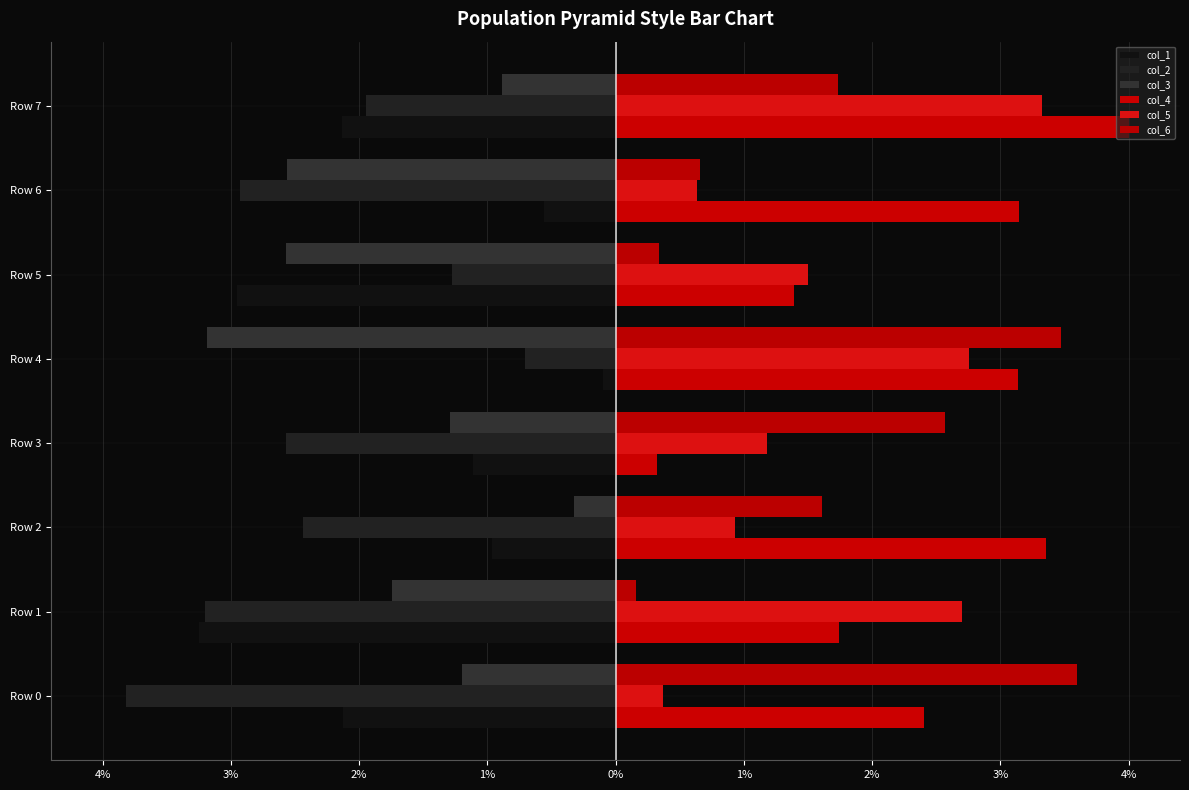

Which series has the largest range (max minus min)?

col_4